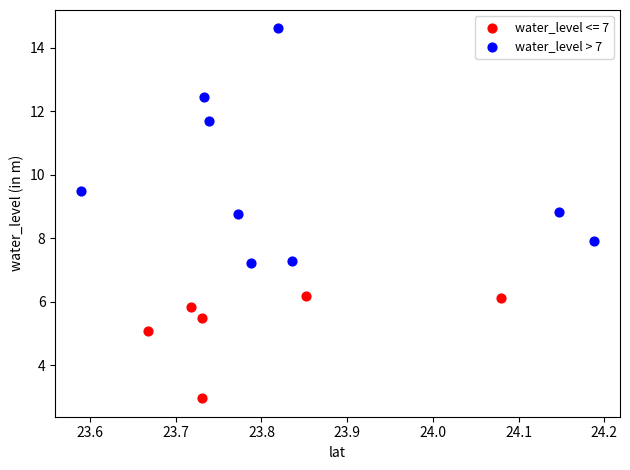

Which series contains the highest Y value?

water_level > 7